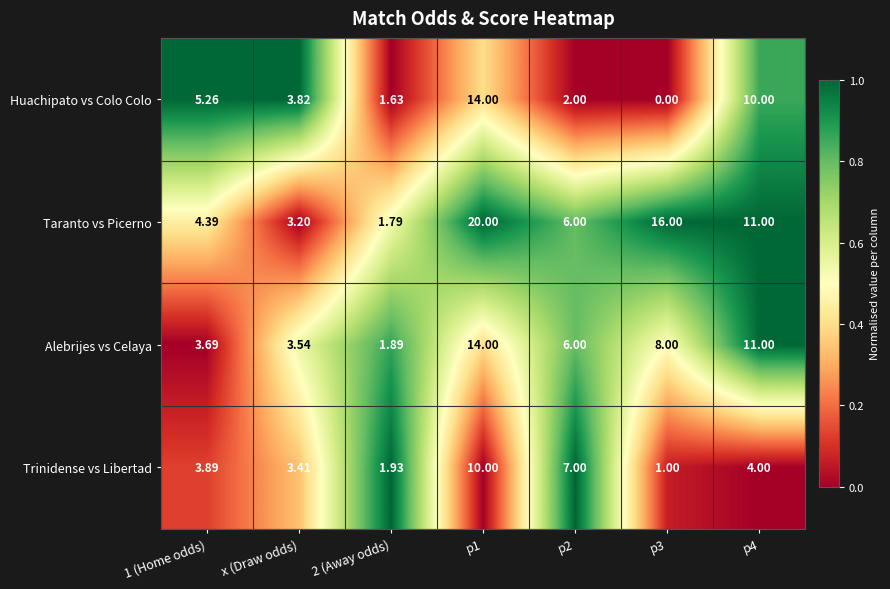

What is the greatest value displayed?

20.0